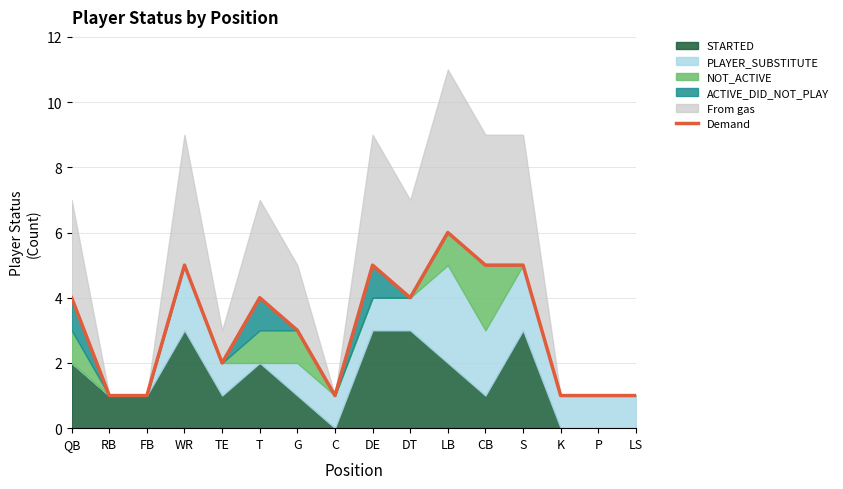

Where is the first local maximum?

WR